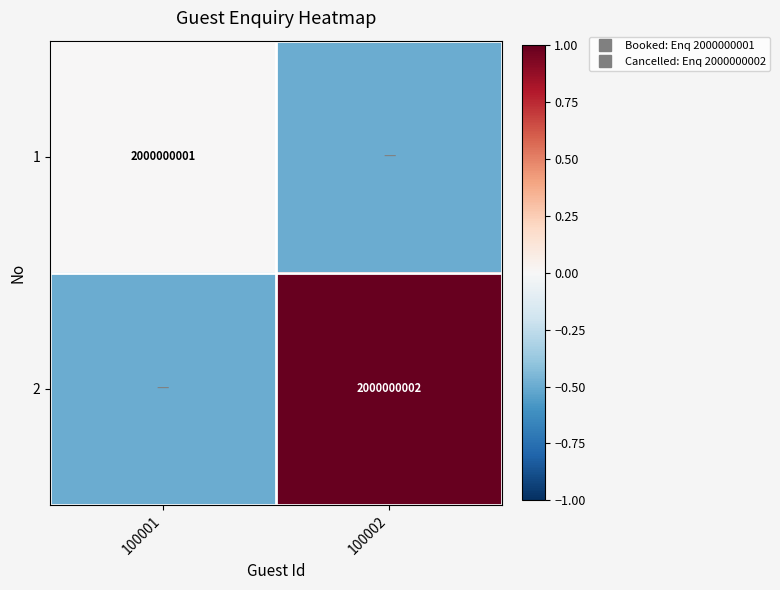

At which category is the sum across all series the highest?

100002